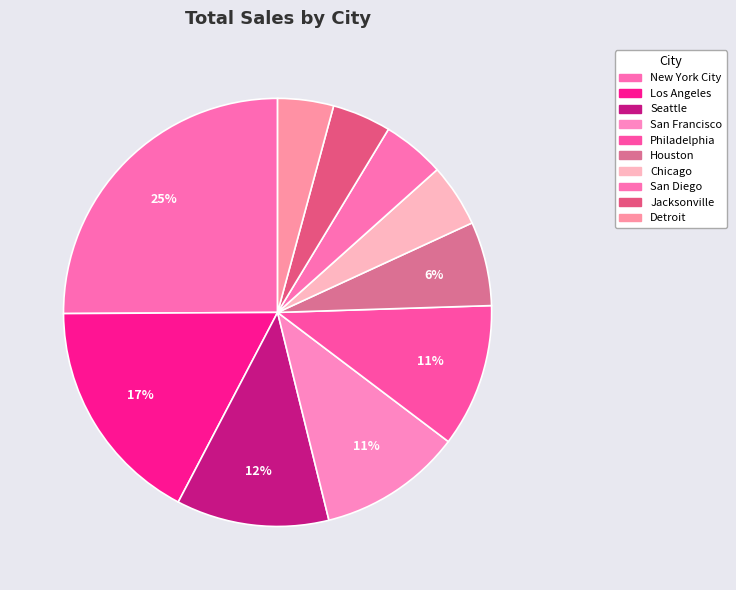

To the nearest percent, what is the difference between the Los Angeles and San Diego slice percentages?

13%